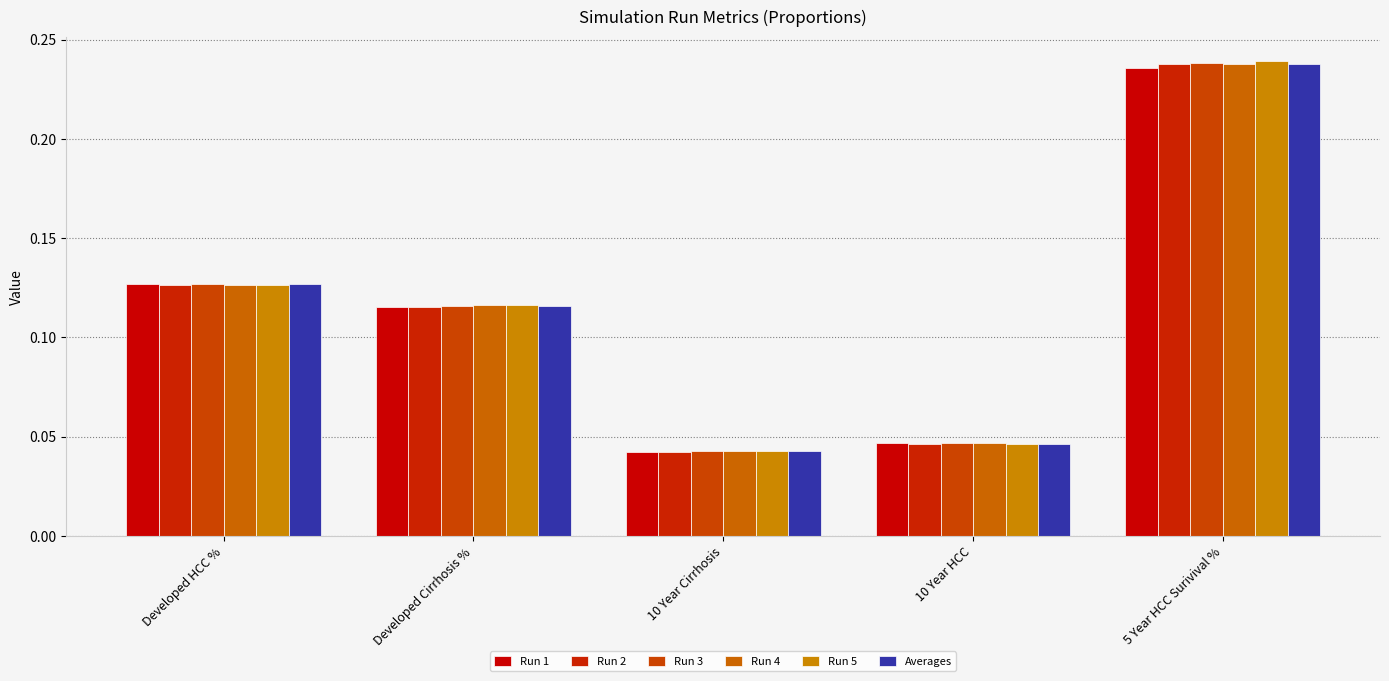

How many series are shown in this chart?

6